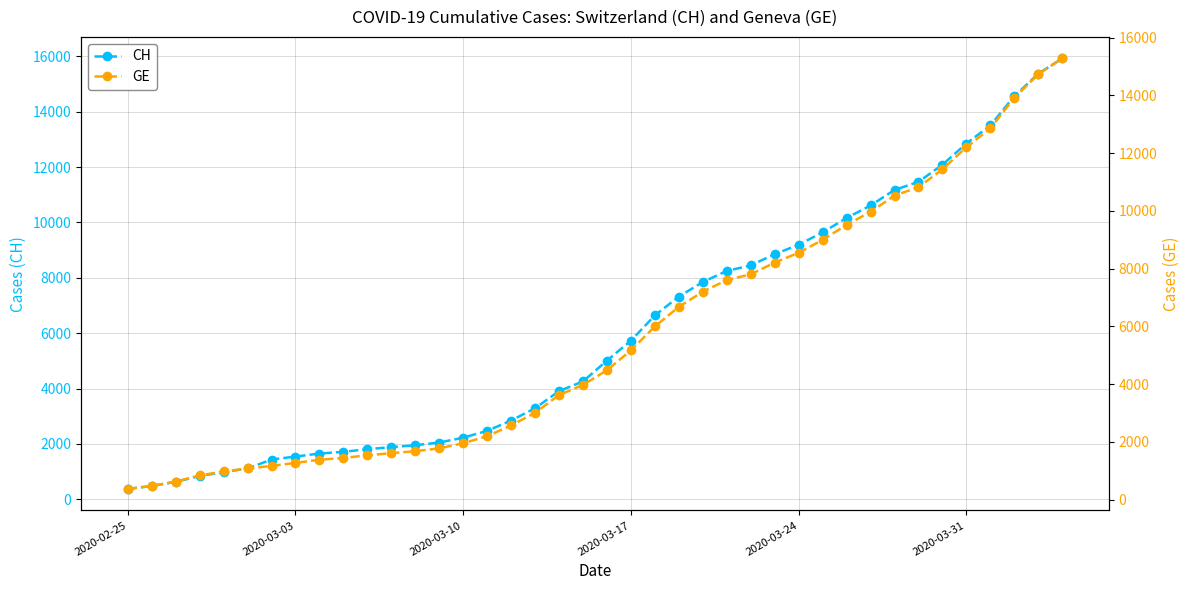

What is the maximum value for CH?

15926